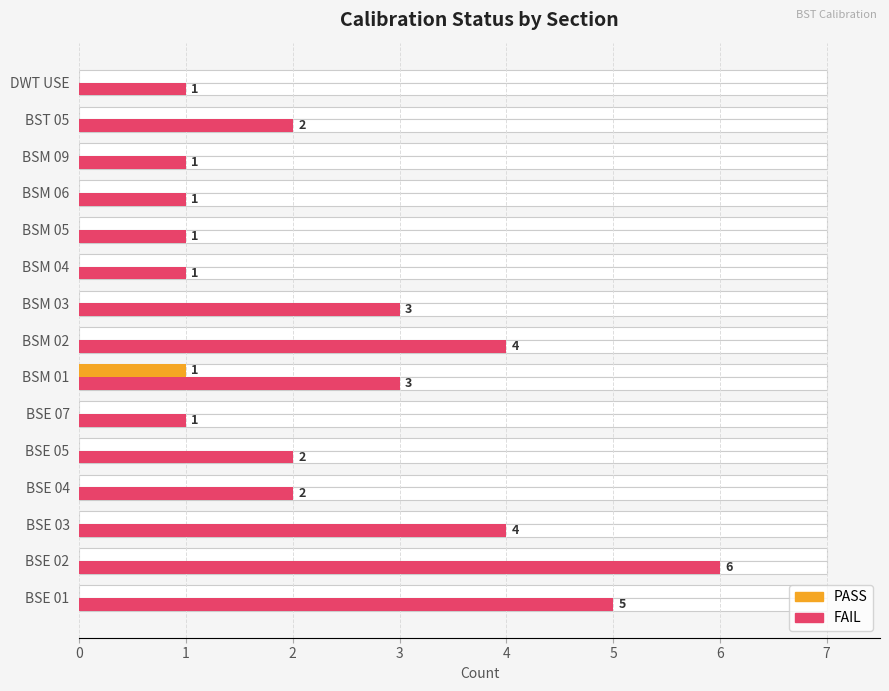

Rank the series by their average value, from highest to lowest.

FAIL, PASS